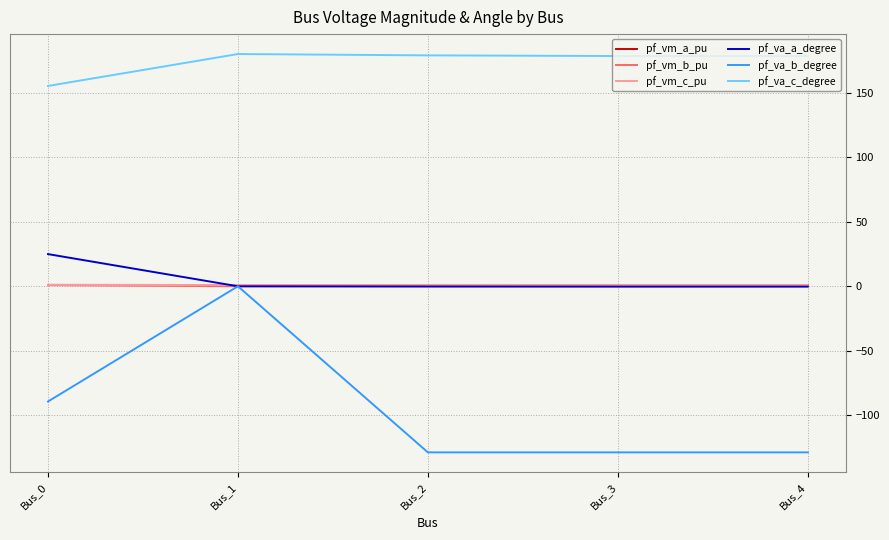

Which series has the largest total across all categories?

pf_va_c_degree